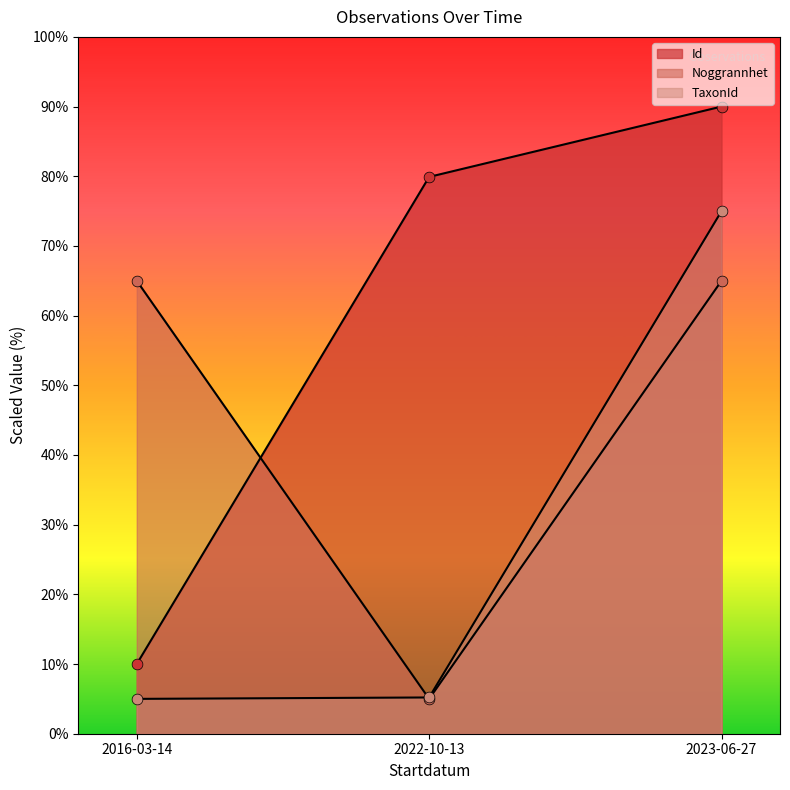

At which category is the sum across all series the highest?

2023-06-27